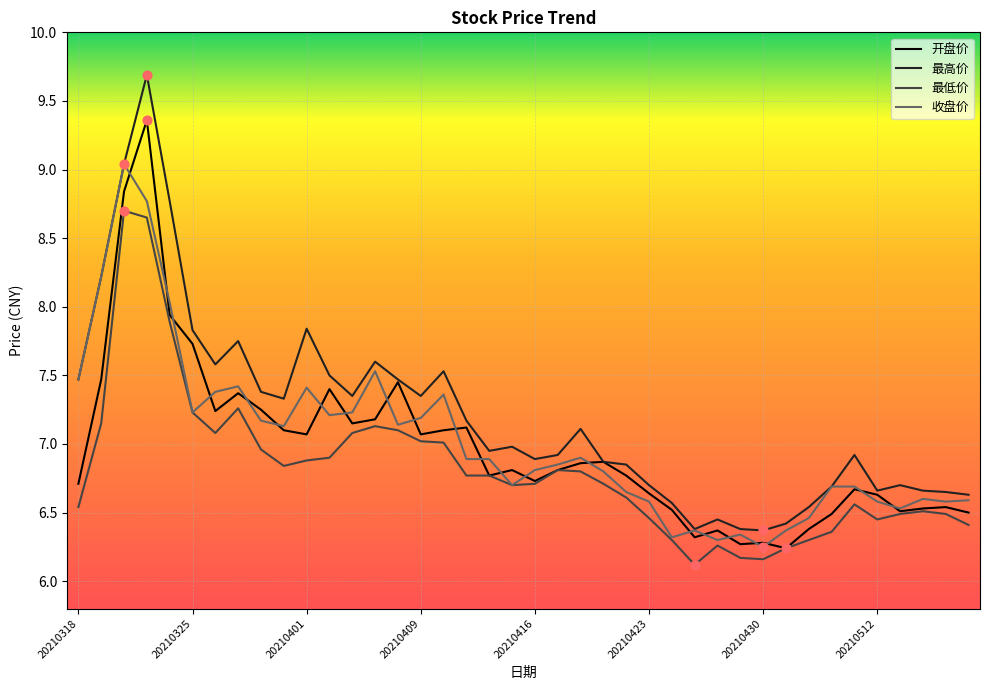

Which series has the widest spread of values?

最高价